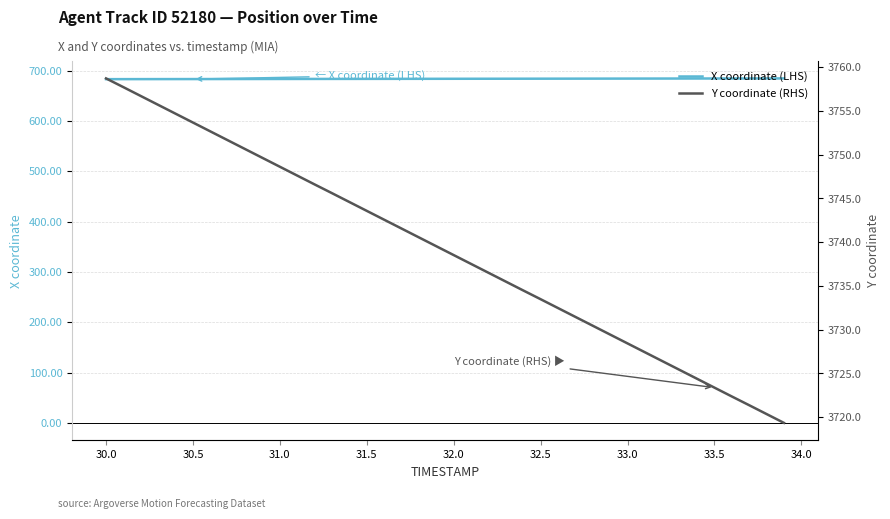

What is the lowest value of the Y coordinate (RHS) series?

3719.3